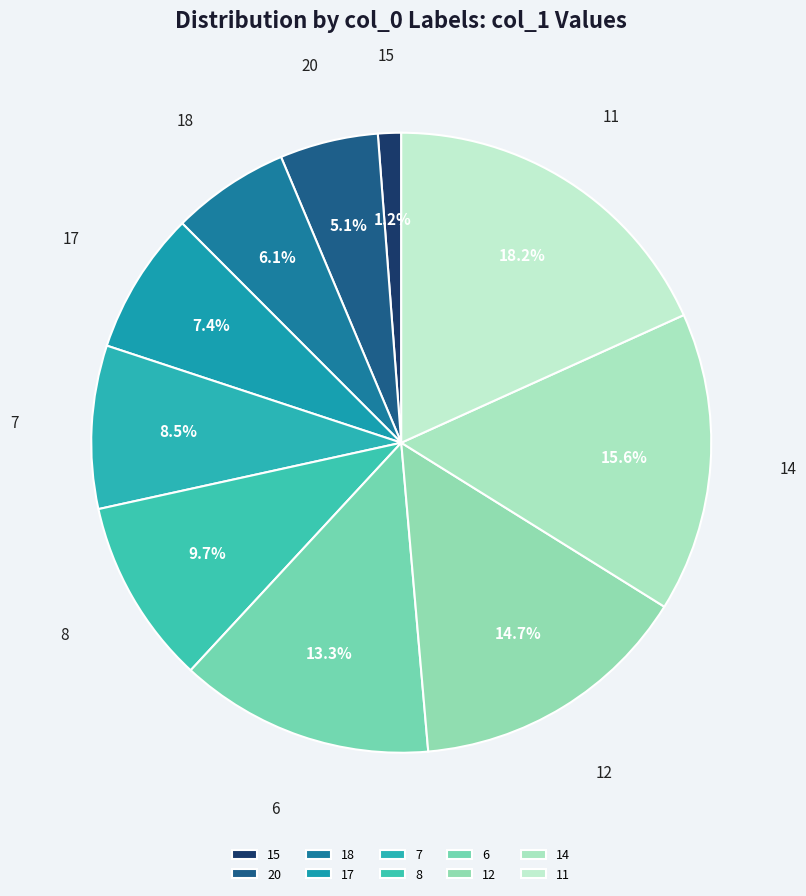

To the nearest percent, what portion does 14 represent?

16%